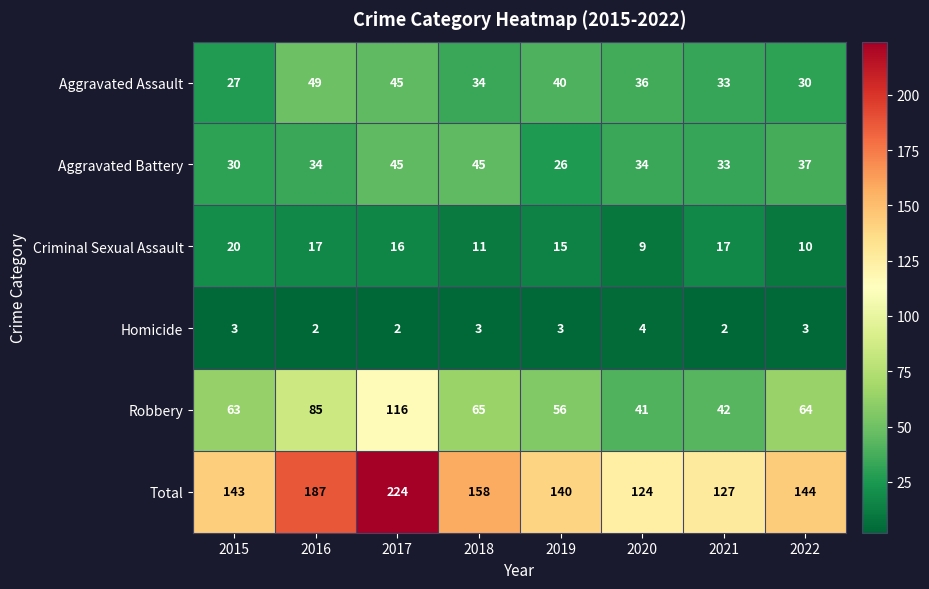

What is the maximum value shown in the chart?

224